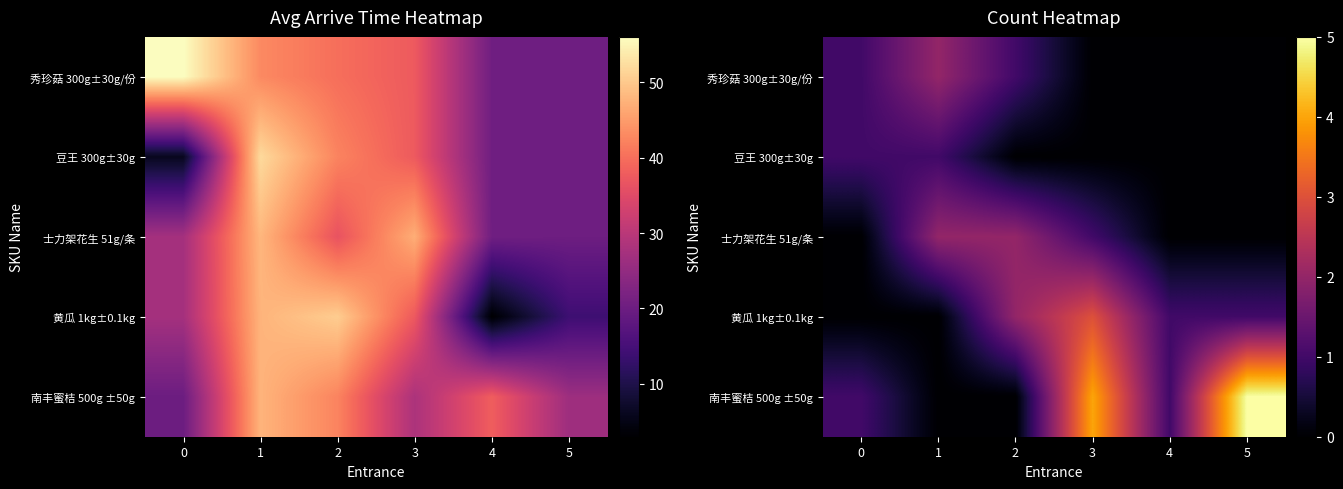

Which series has the largest total across all categories?

南丰蜜桔 500g ±50g